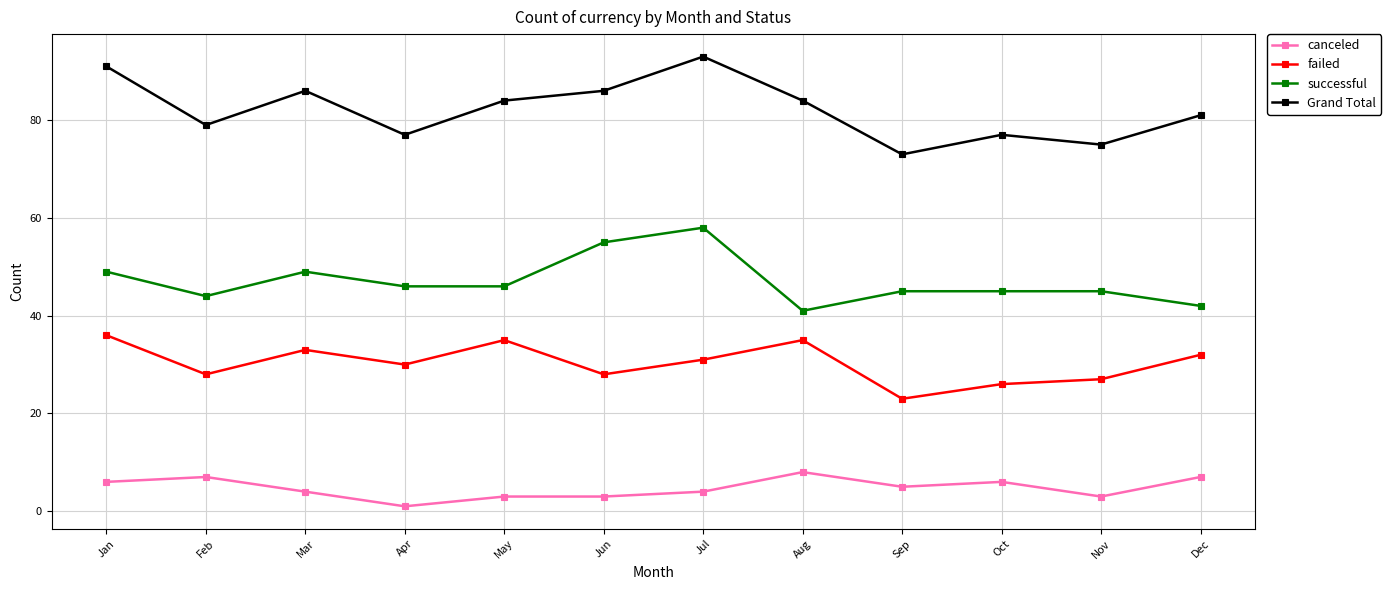

True or false: failed and canceled cross at least once.

False